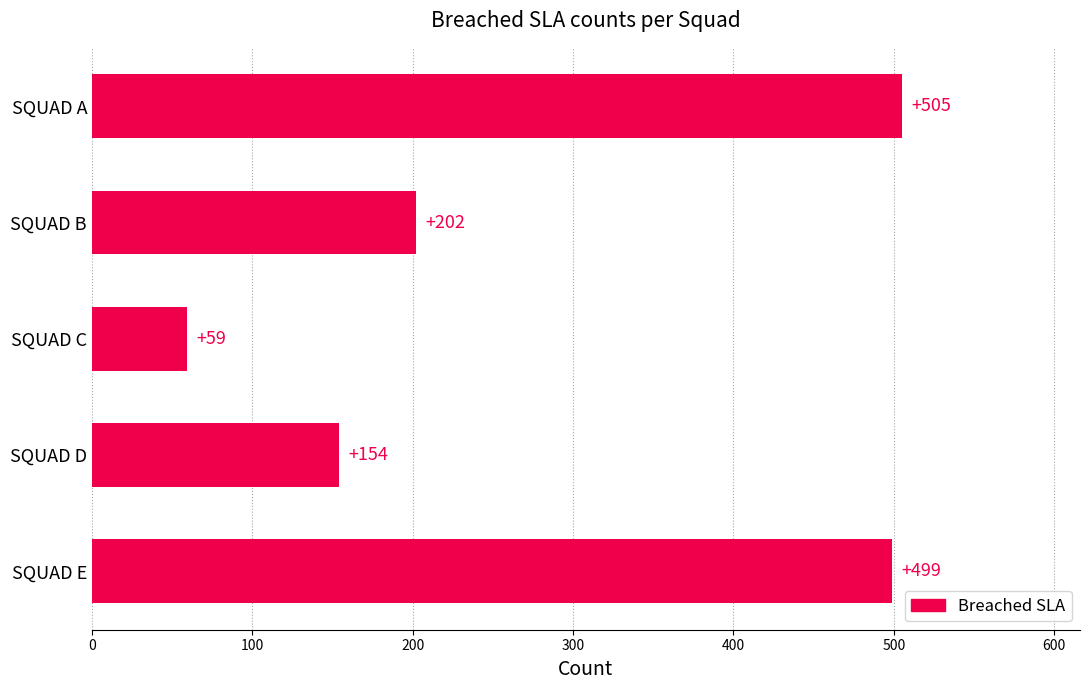

Is it true that the value at SQUAD E is 695?

False